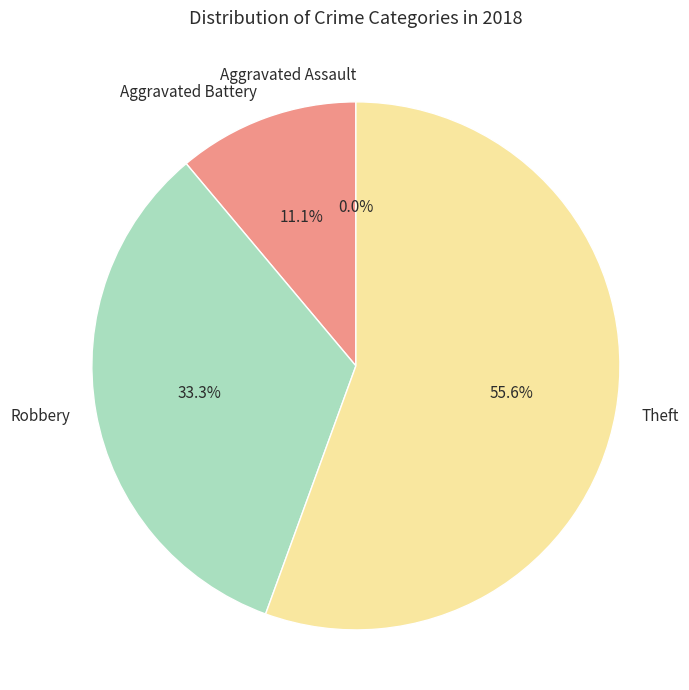

Does Robbery represent more than half of the total?

No